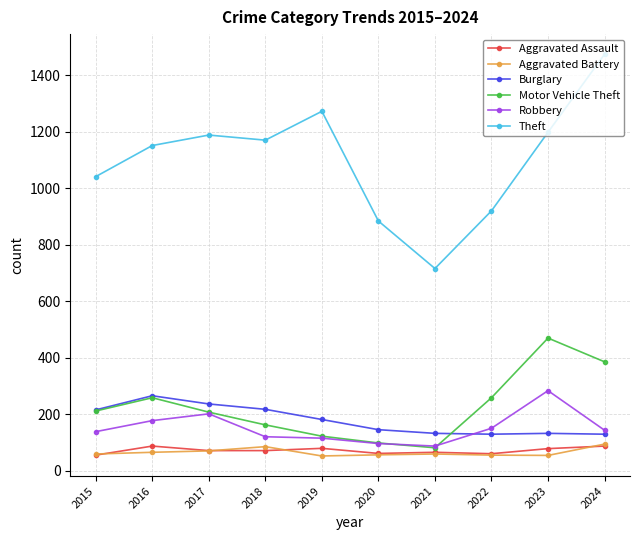

What is the sum of all Aggravated Battery values?

659